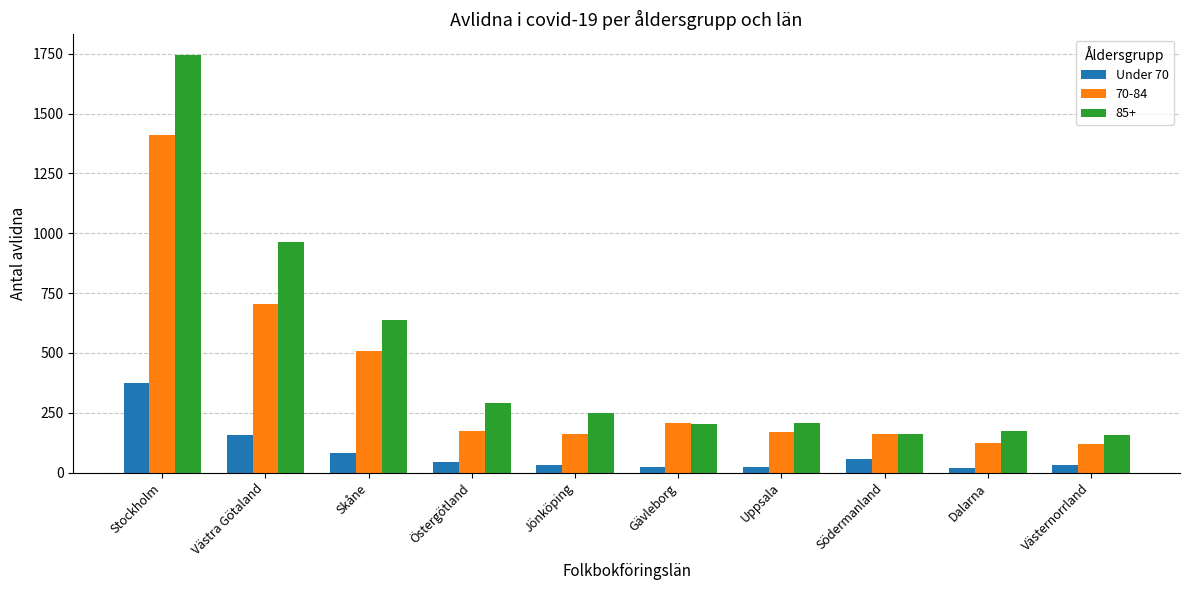

What is the difference between the highest and lowest values at Västra Götaland?

804